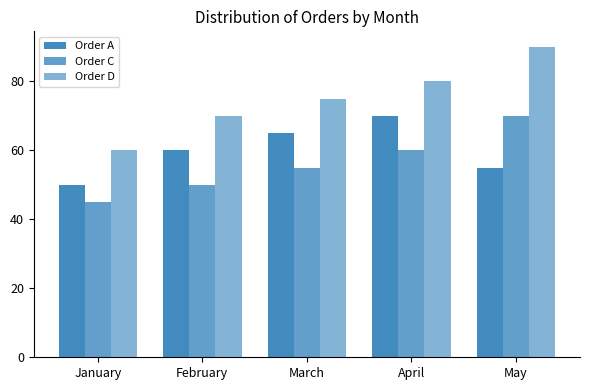

What is the greatest value displayed?

90